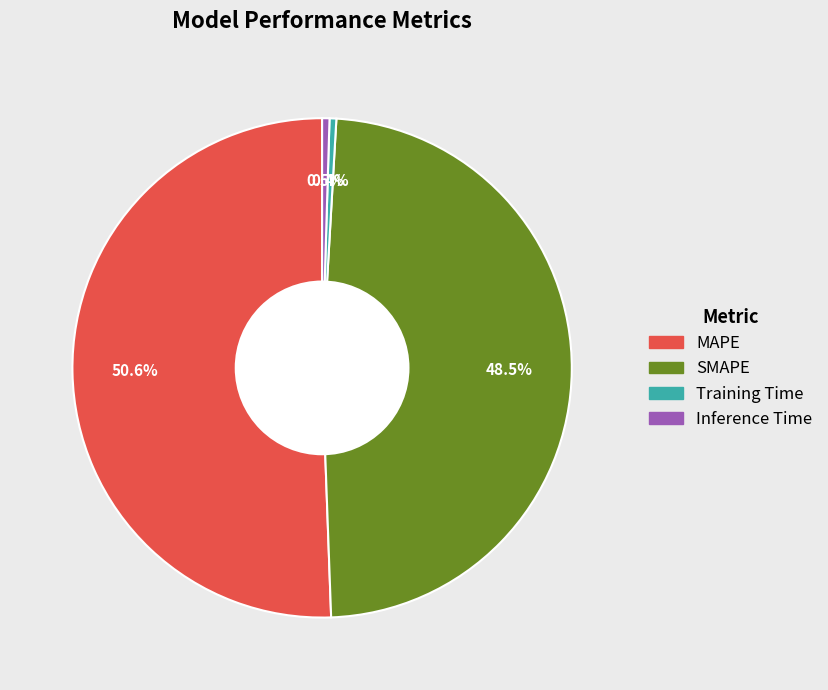

What percentage do MAPE and SMAPE together represent?

99.1%